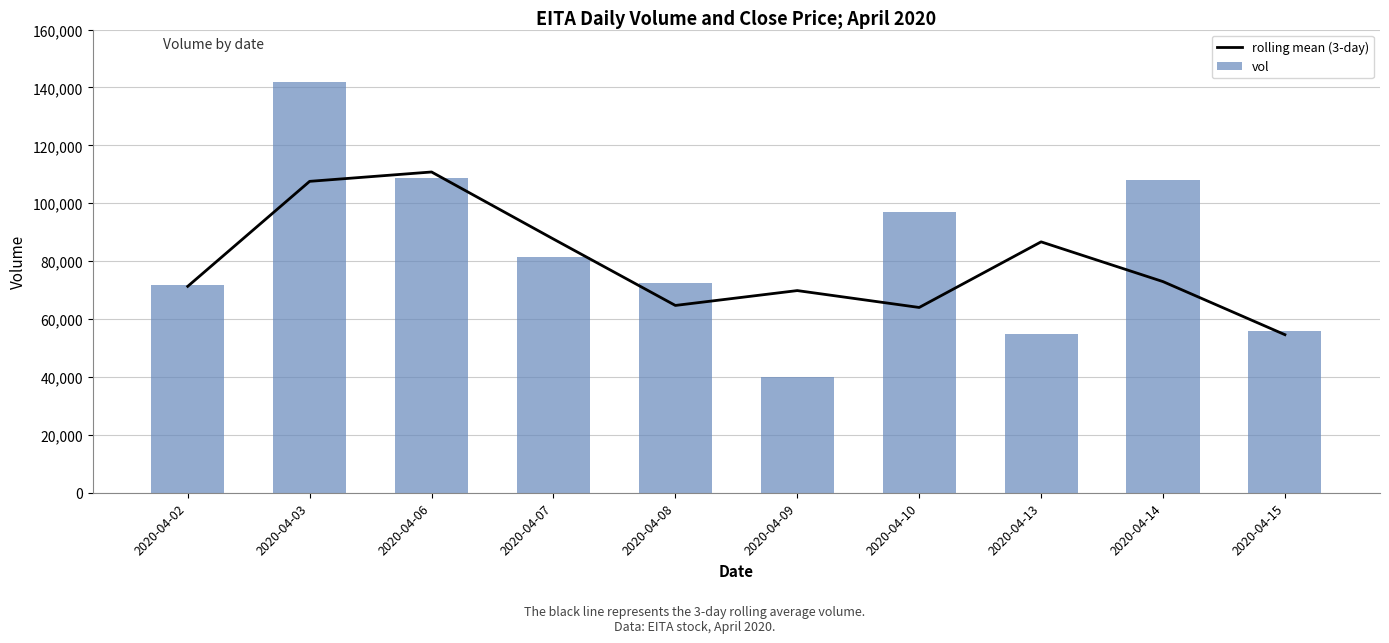

What is the difference between the vol values at 2020-04-08 and 2020-04-13?

17500